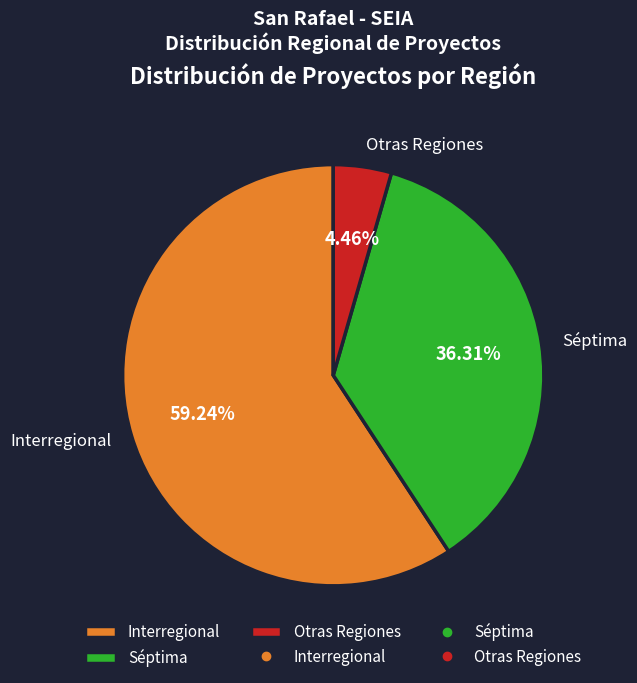

Rank the categories by value from highest to lowest.

Interregional, Séptima, Otras Regiones